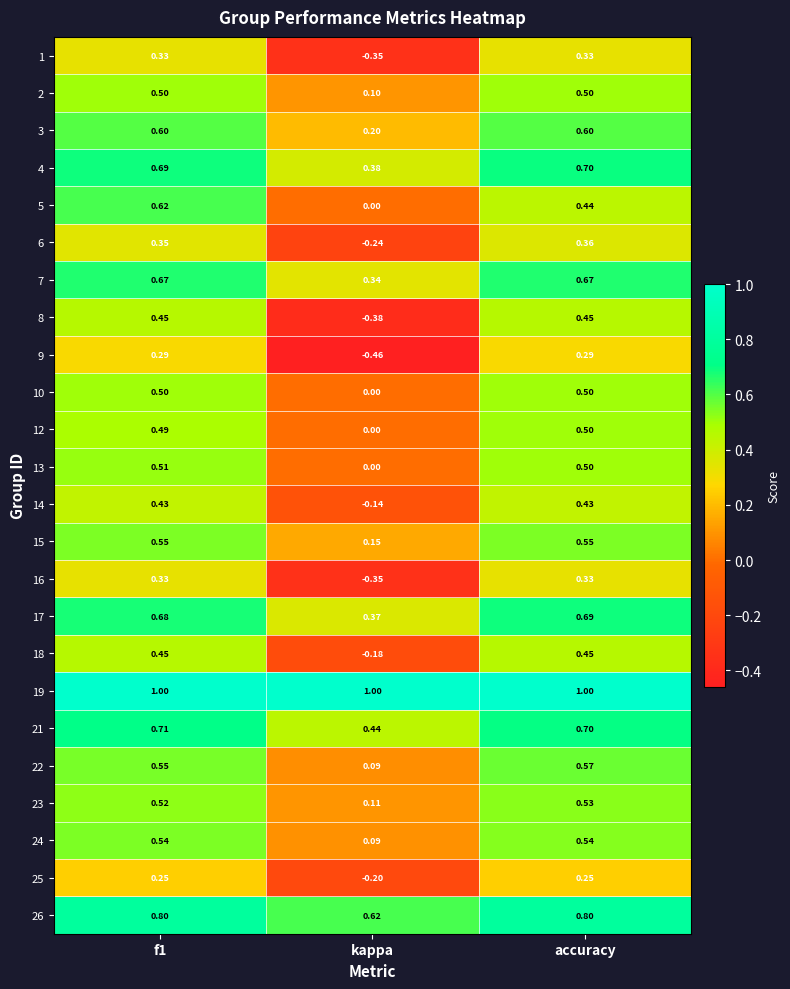

At which label does 24 reach its minimum?

kappa